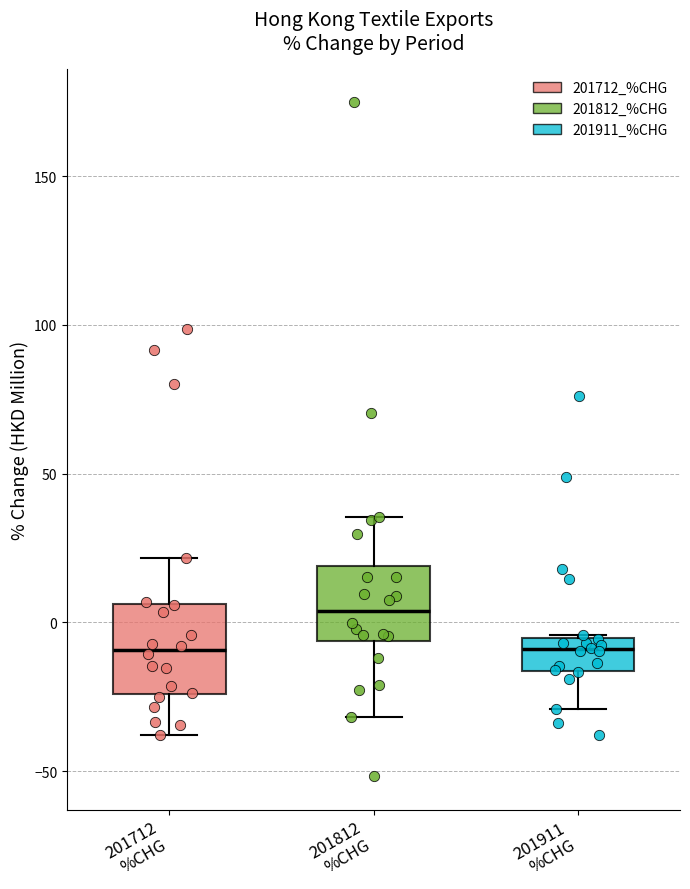

Which box's median line is the highest?

201812 %CHG